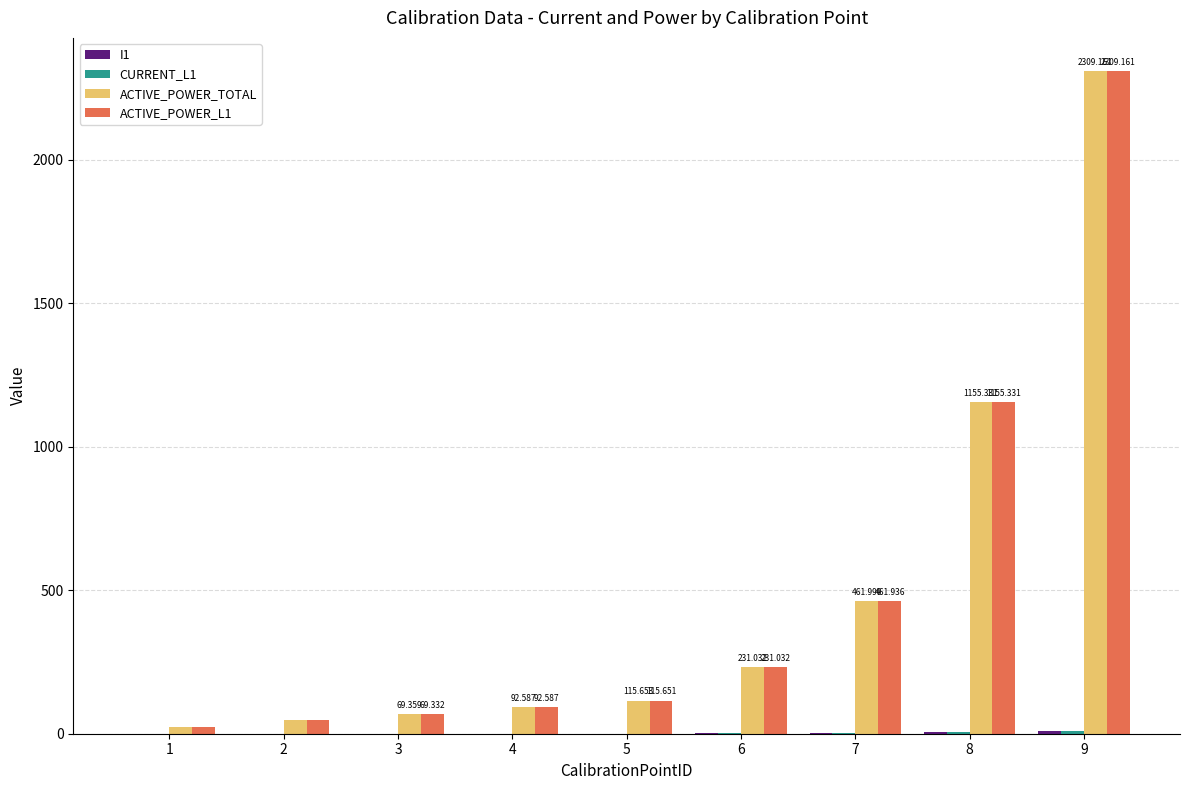

What is the value of the ACTIVE_POWER_L1 bar at the 8th from the left?

1155.3